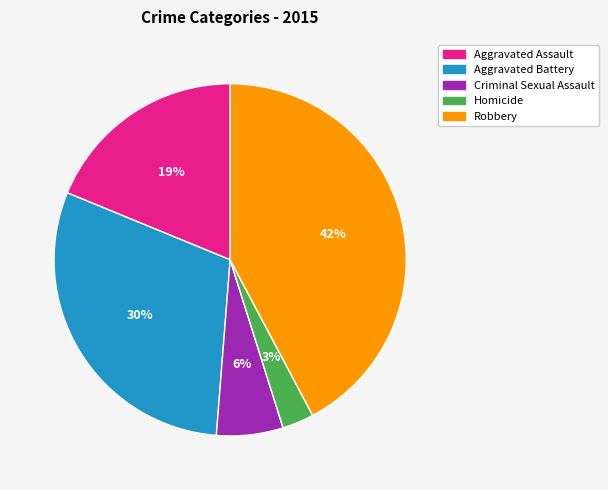

How many slices are in this pie chart?

5